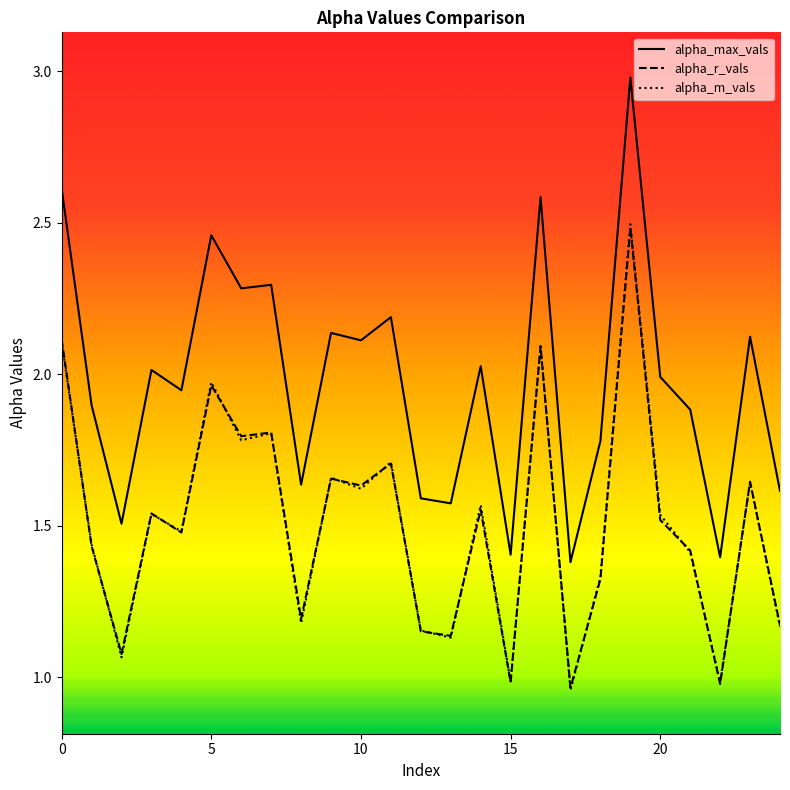

What are all the series names shown in the legend?

alpha_max_vals, alpha_r_vals, alpha_m_vals